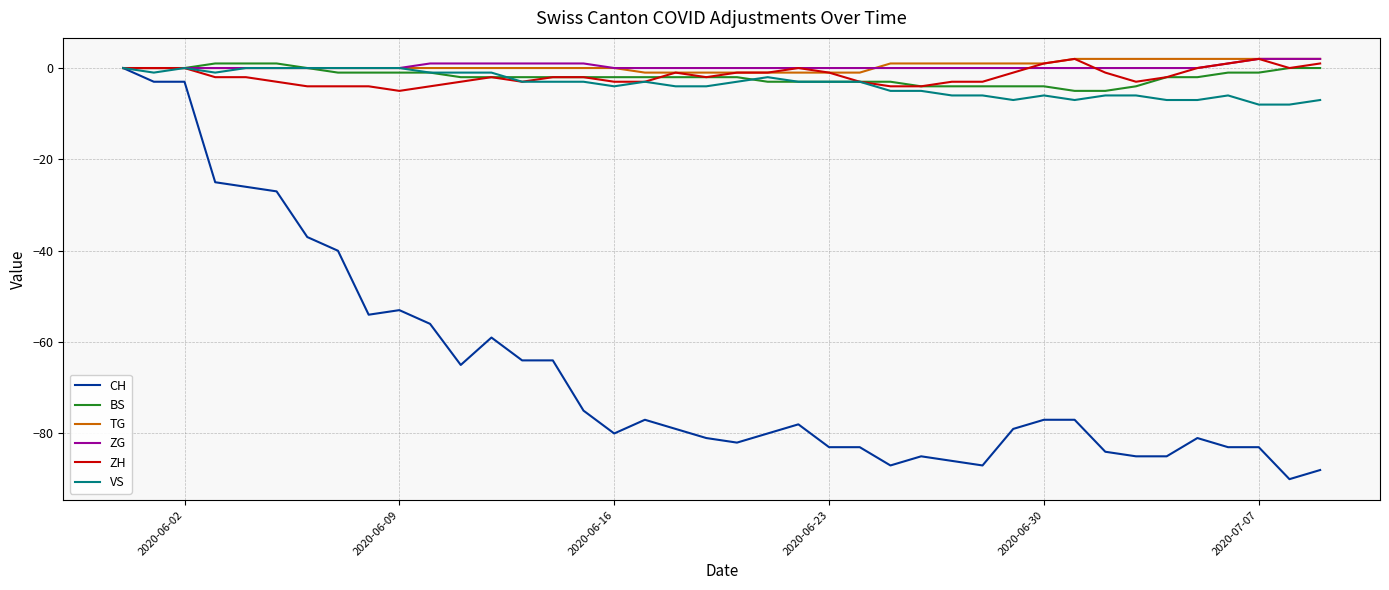

What is the smallest value displayed?

-90